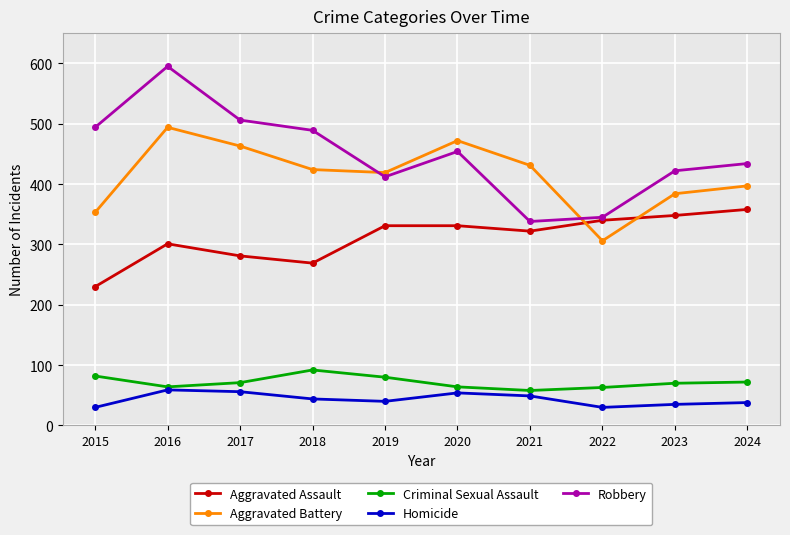

What is the spread (max minus min) of values at 2015?

464